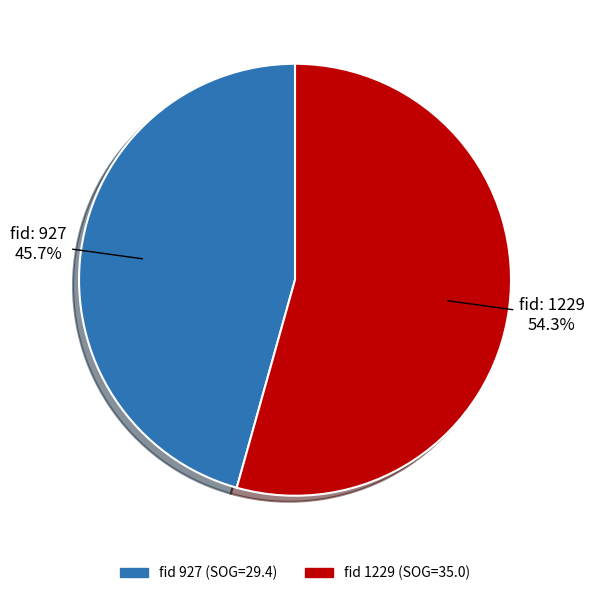

Is there any slice that represents more than half of the pie?

Yes